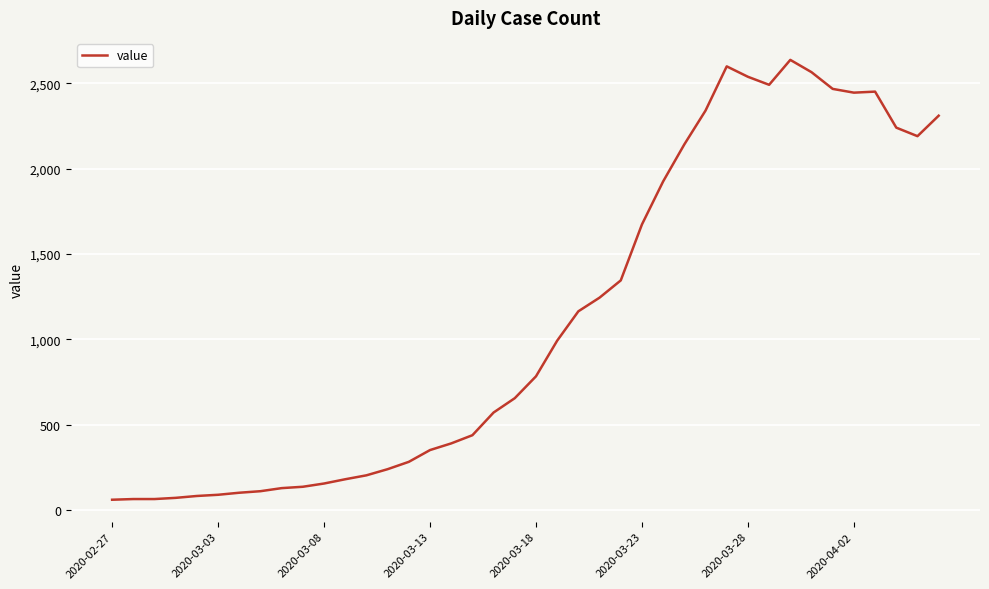

What is the maximum value shown in the chart?

2638